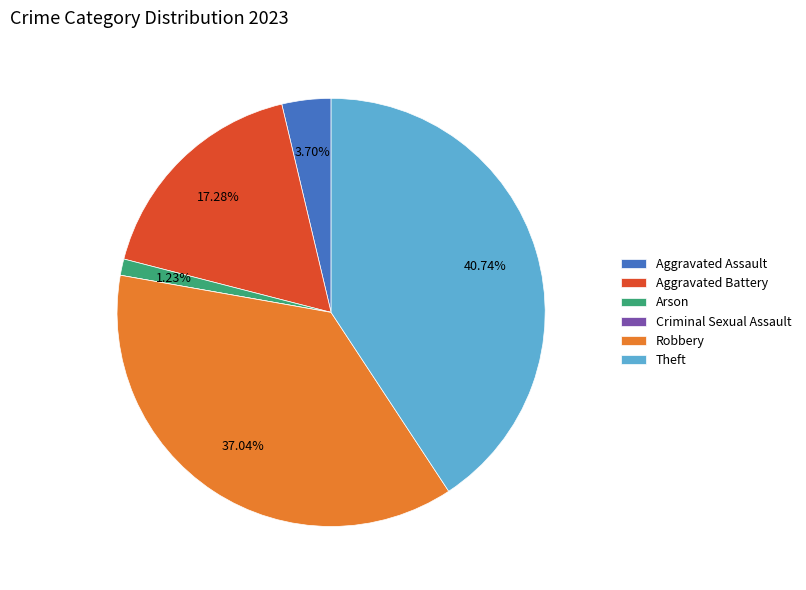

Between Robbery and Aggravated Assault, which is larger?

Robbery